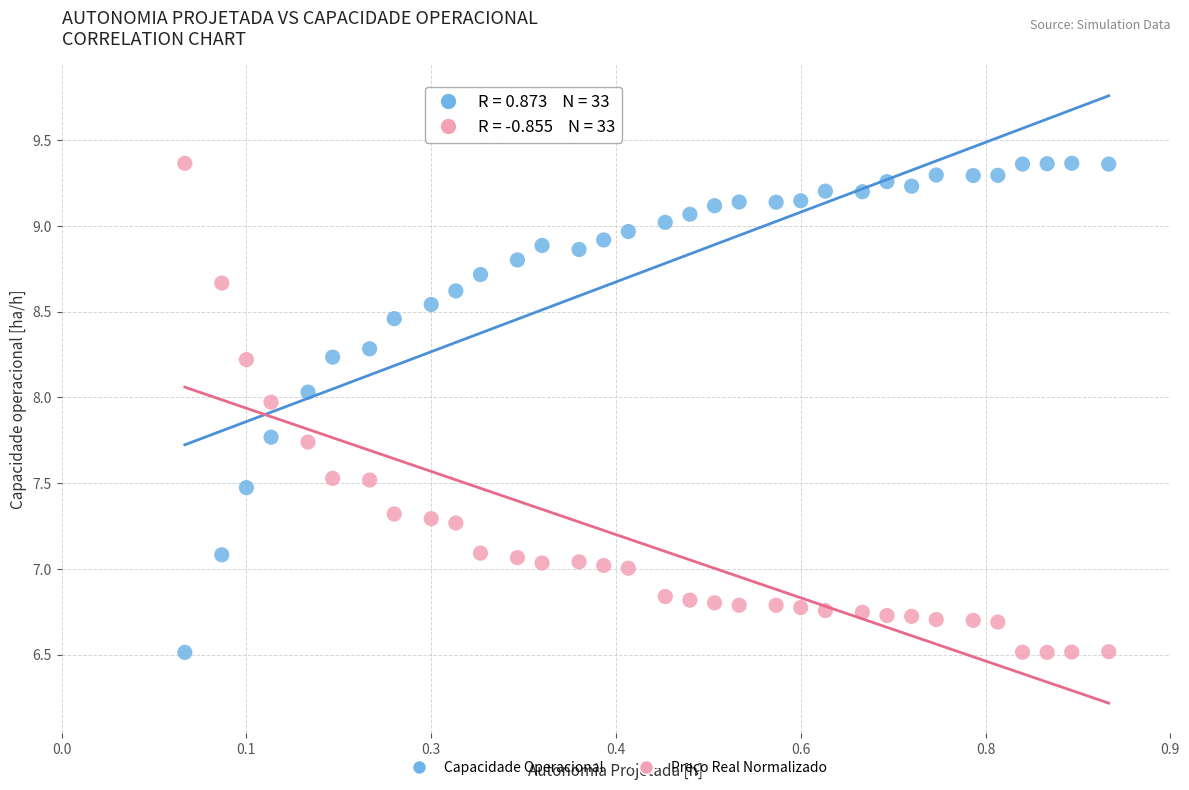

Across all data points, what is the range of Y values (max minus min)?

2.9